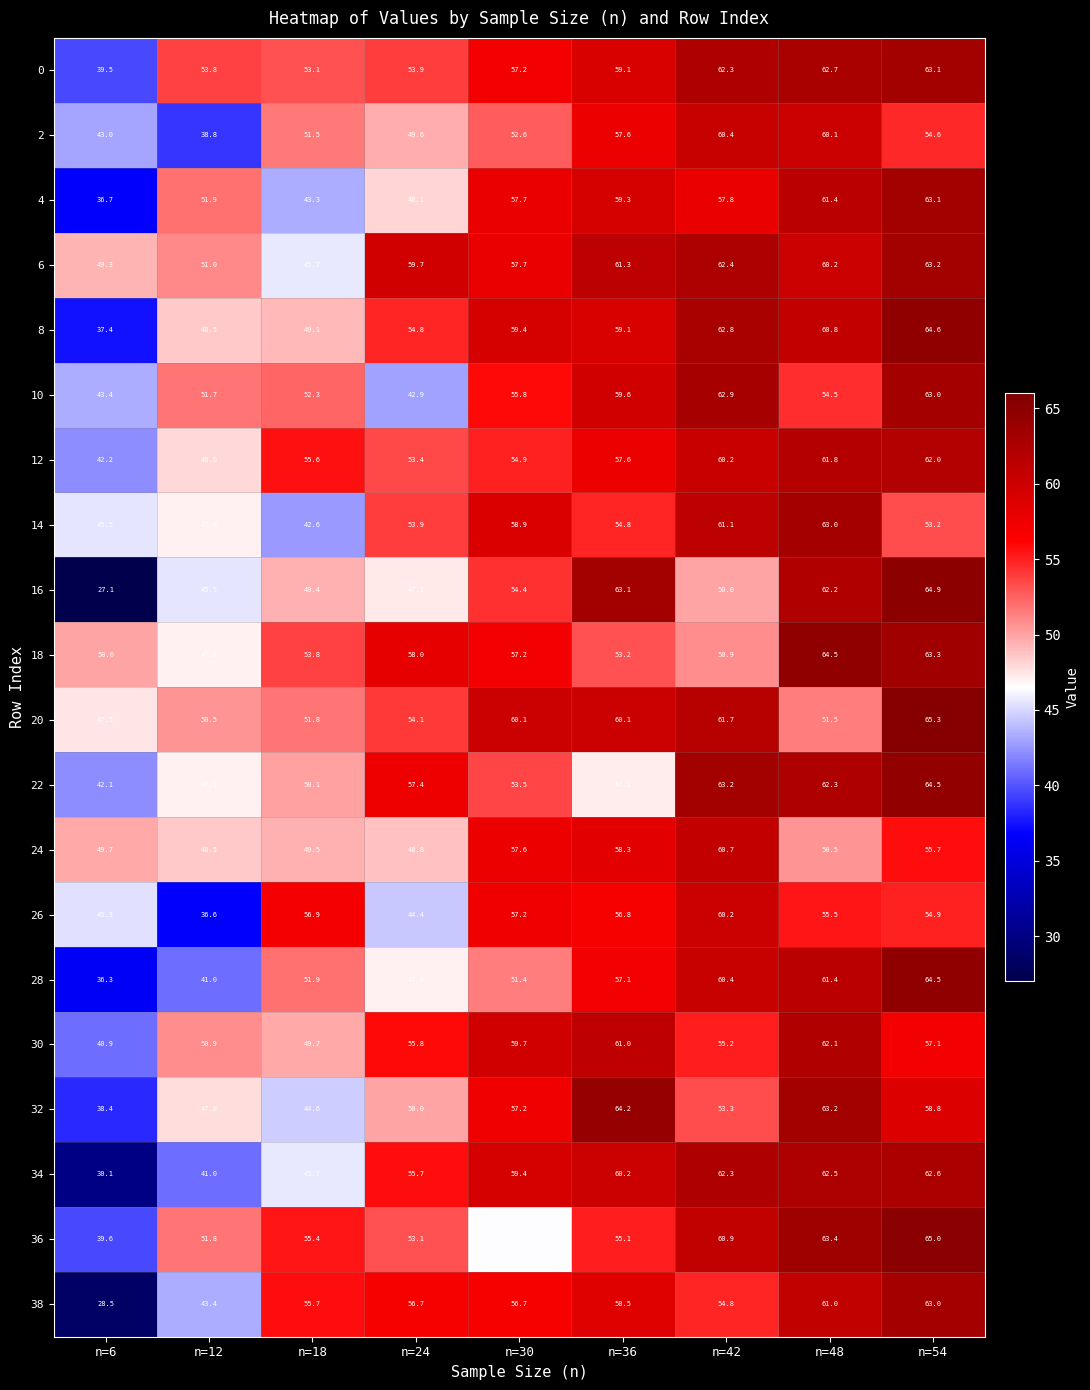

What is the sum of the 24 values at n=42 and n=54?

116.4